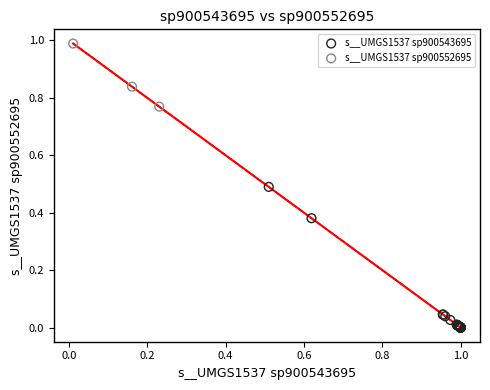

Which series contains the lowest Y value?

s__UMGS1537 sp900543695